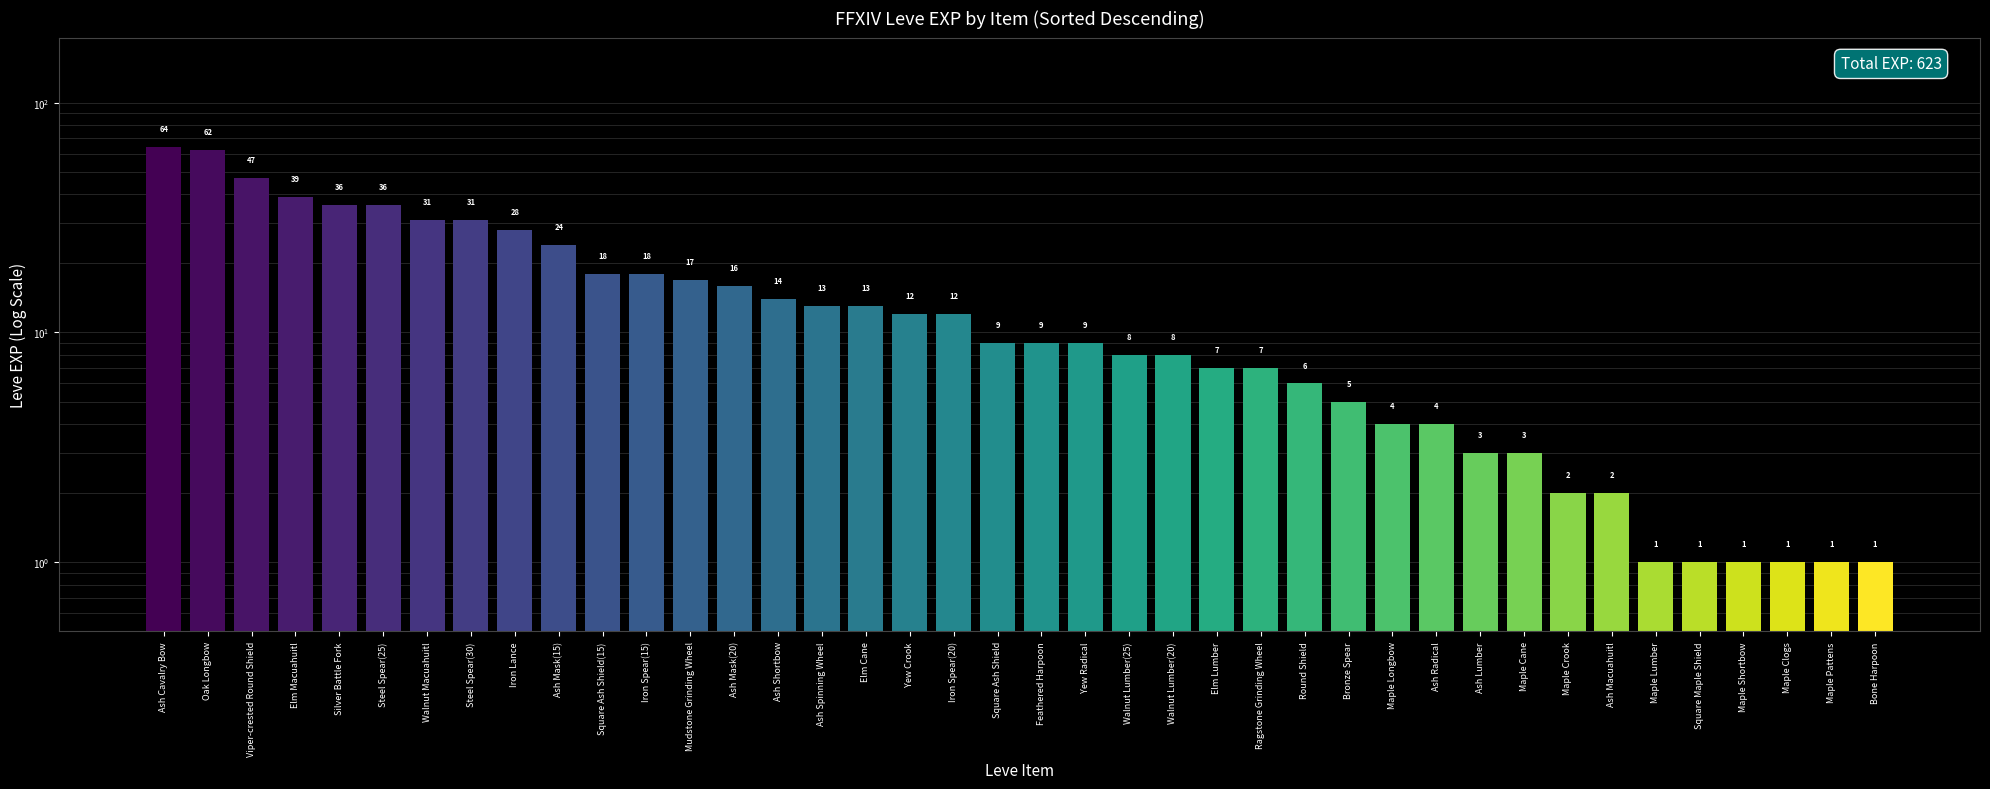

What is the change in value from Silver Battle Fork to Elm Lumber?

-29